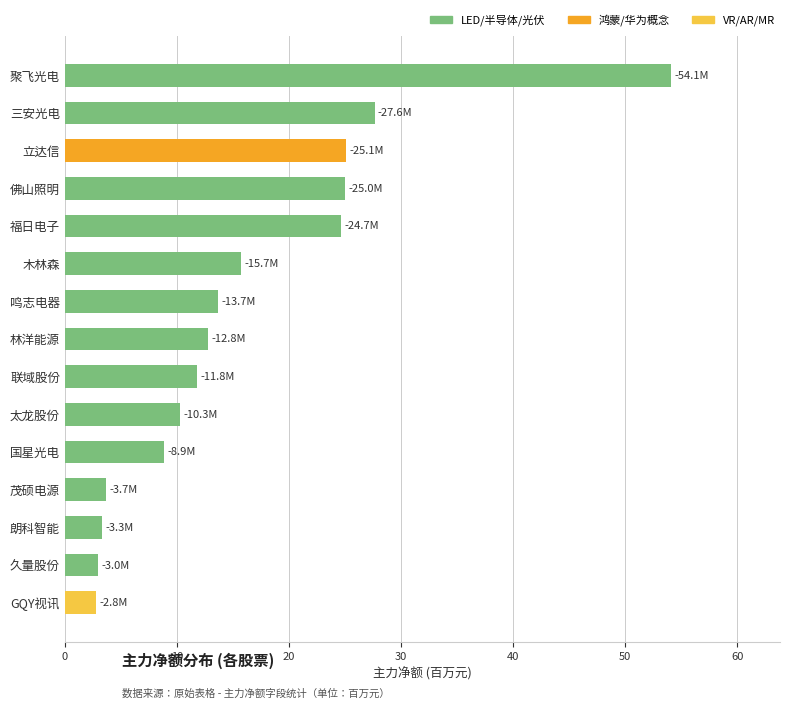

What is the difference between the values at 林洋能源 and 聚飞光电?

41.3